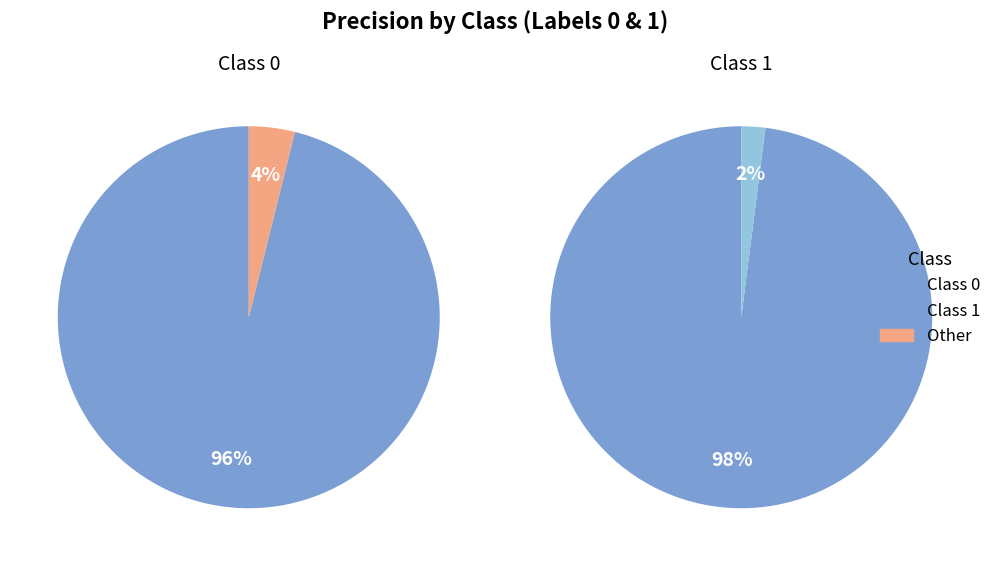

True or false: 1 accounts for 50% of the total.

True